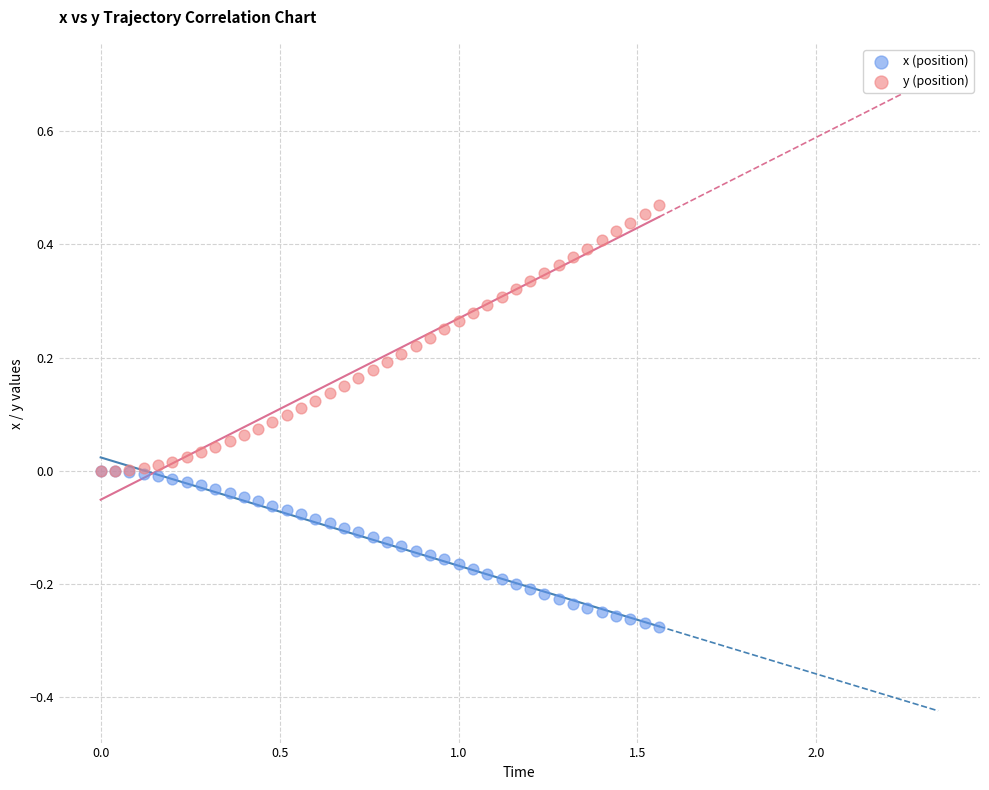

What are all the series names shown in the legend?

x (position), y (position)